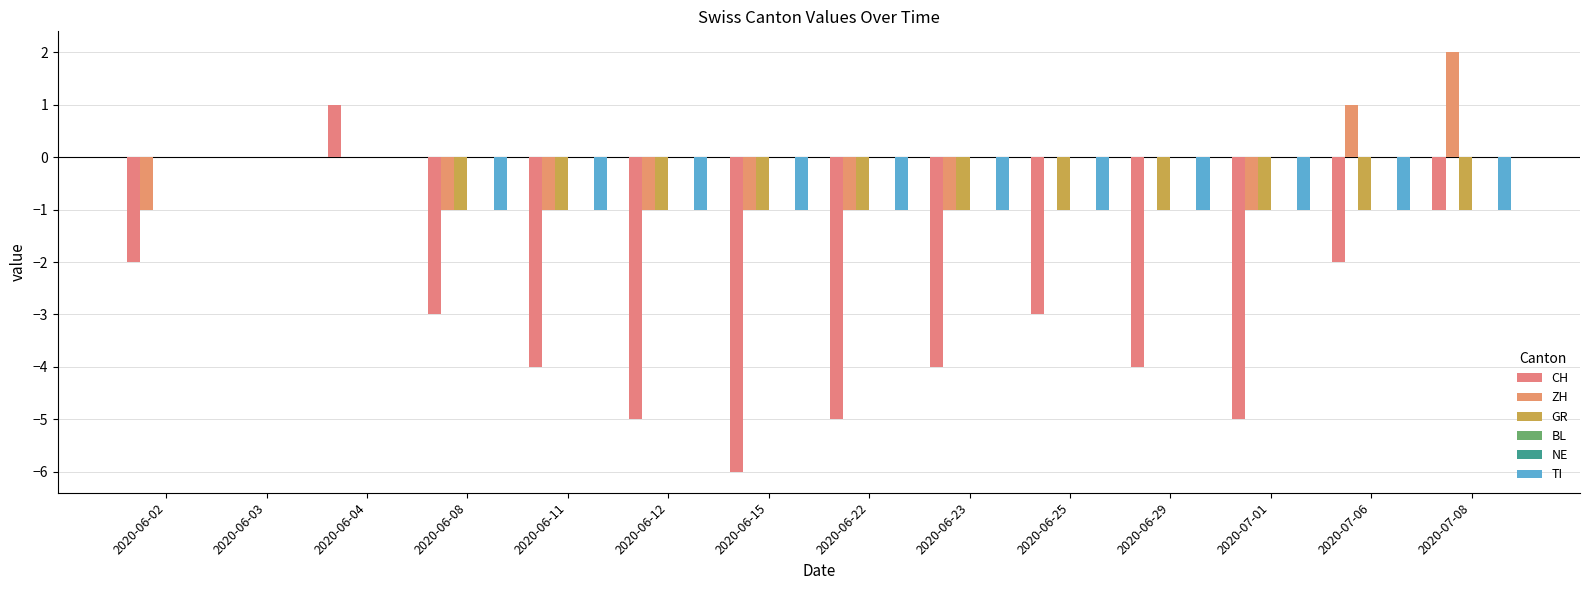

At 2020-06-11, list the series in order from largest to smallest.

BL, NE, ZH, GR, TI, CH